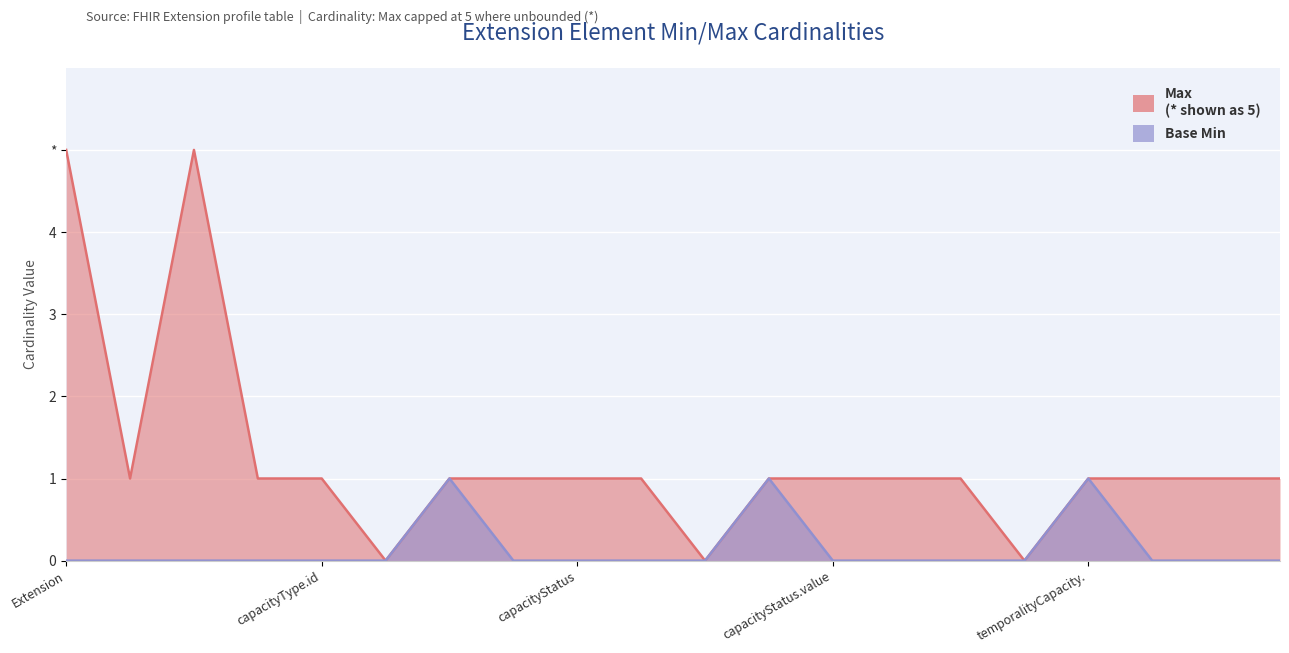

At which category does the data reach its first local peak?

Extension.extension:capacityType.url